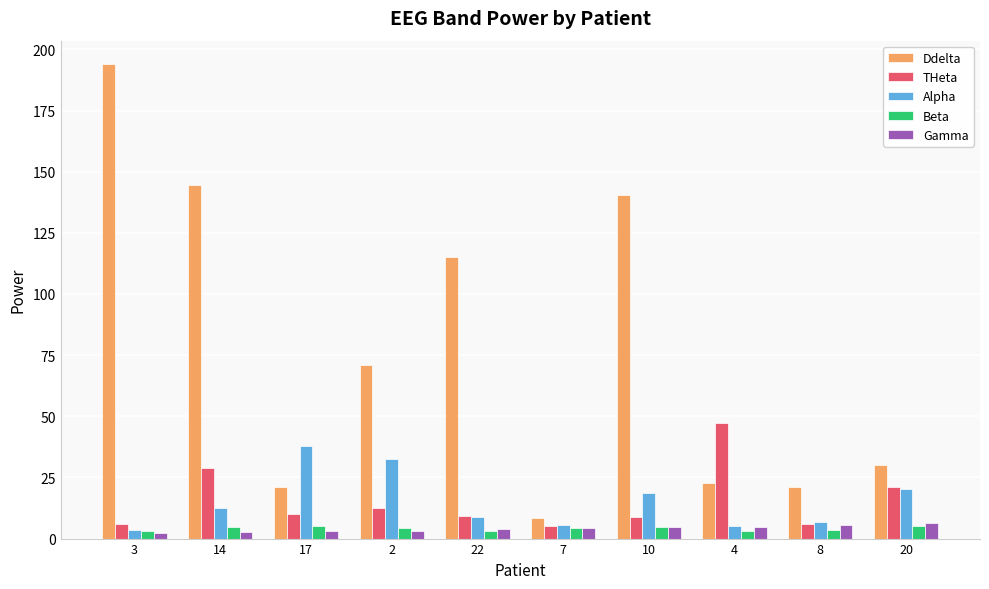

At which label does Ddelta reach its minimum?

7